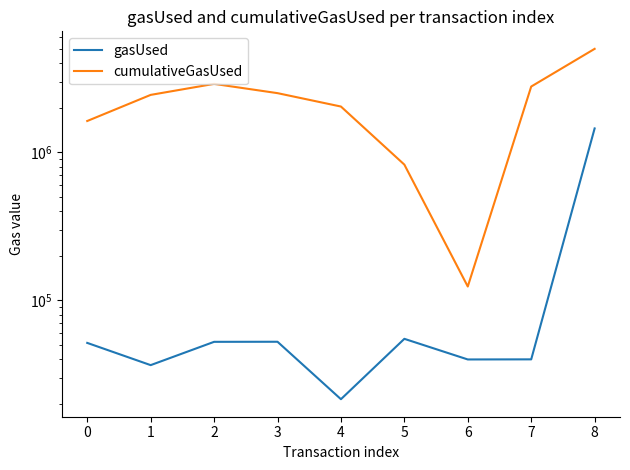

Is the value of gasUsed at 0 greater than the value of cumulativeGasUsed at 6?

No